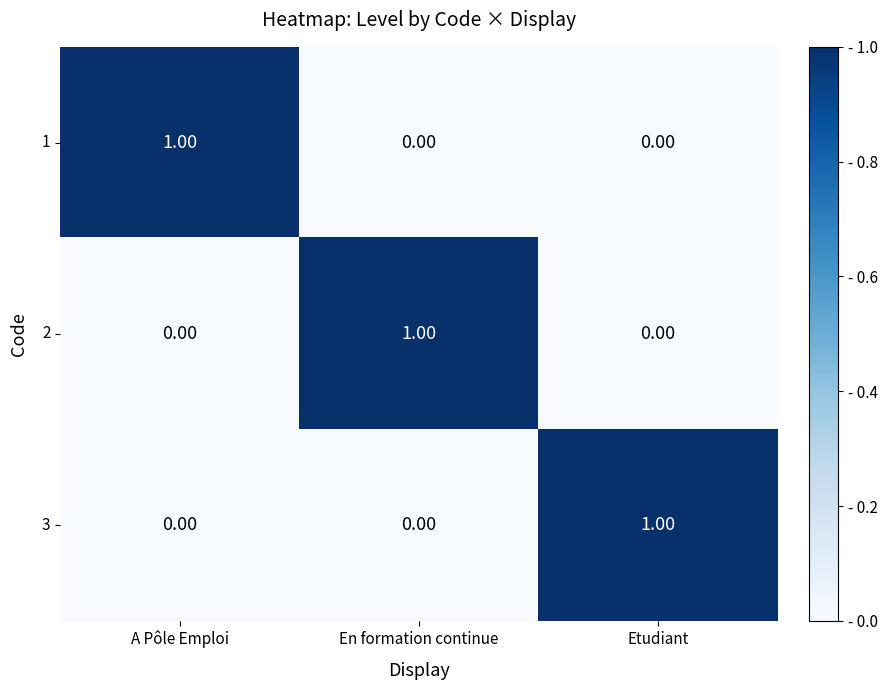

At how many categories does at least one series exceed 0?

3